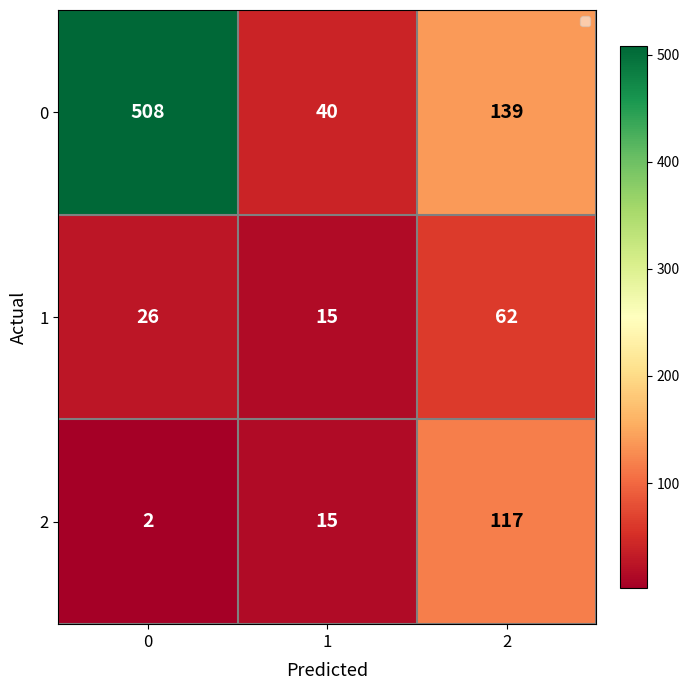

Which has a higher value, 2 or 1?

2